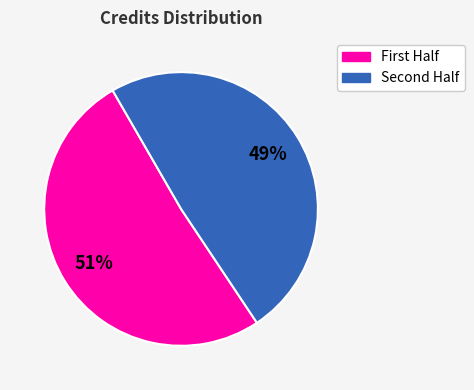

To the nearest percent, what is the difference between the largest and smallest slice percentages?

2%